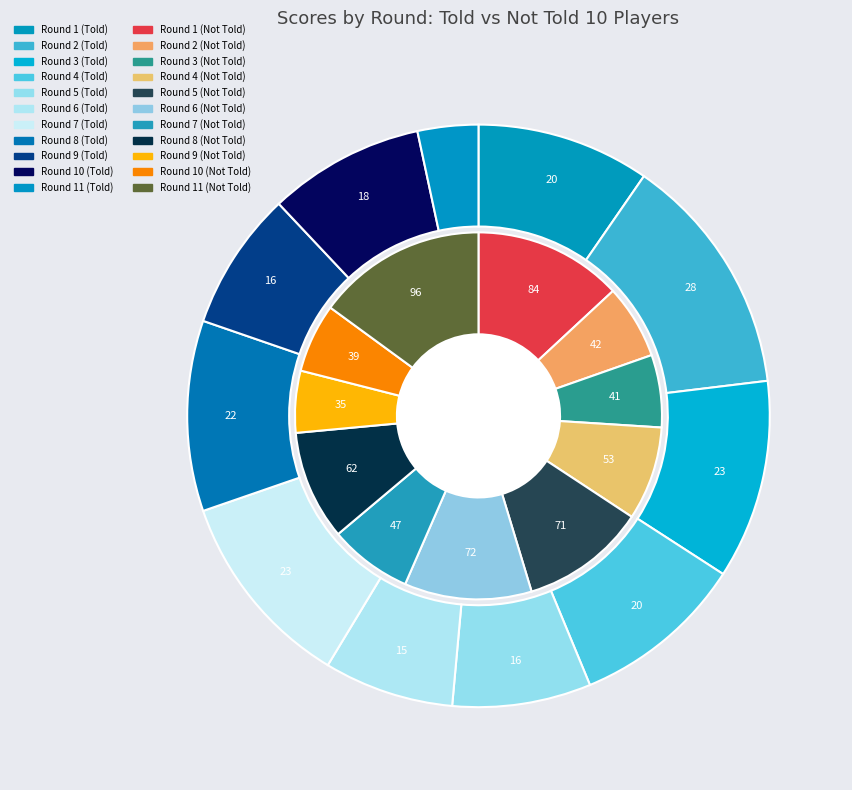

Rank the series by their maximum value, from lowest to highest.

outer, inner